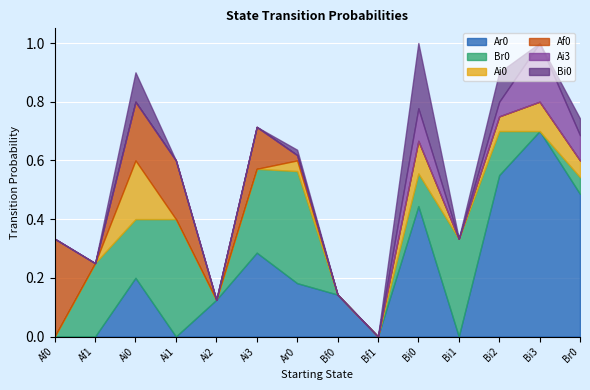

True or false: Af0 has more than 1 points higher than both neighbors.

False